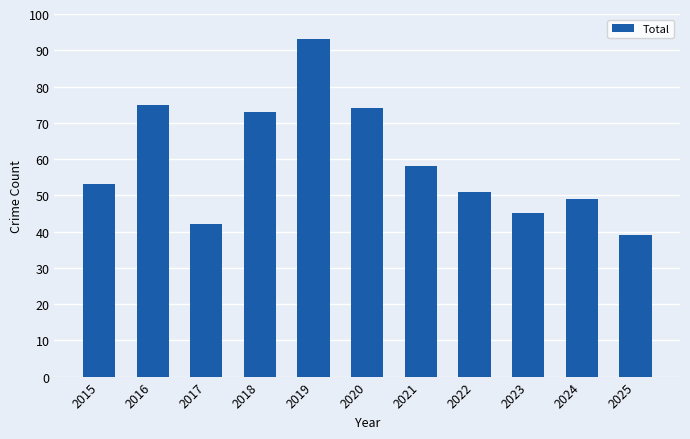

Are the bars grouped side by side (vs. stacked)?

No